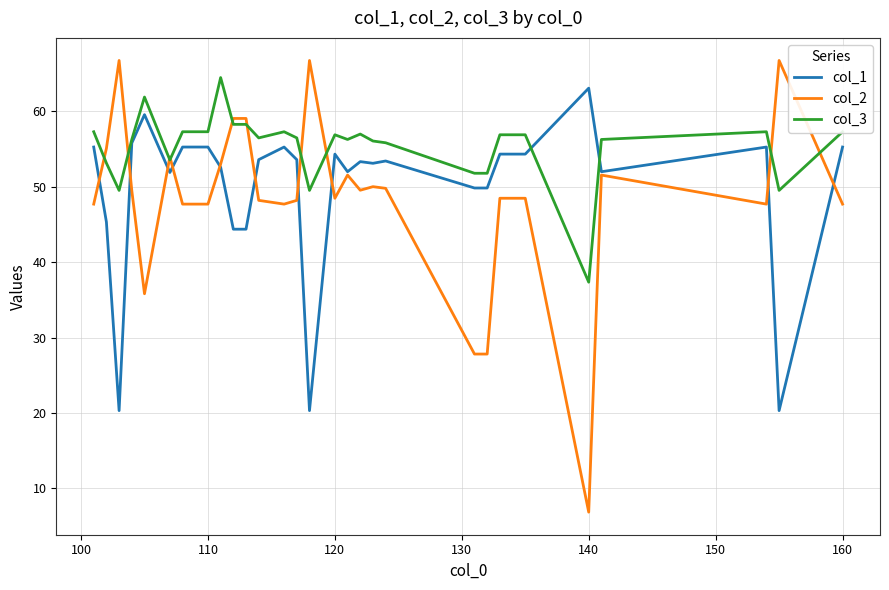

True or false: col_1 and col_2 intersect in this chart.

True